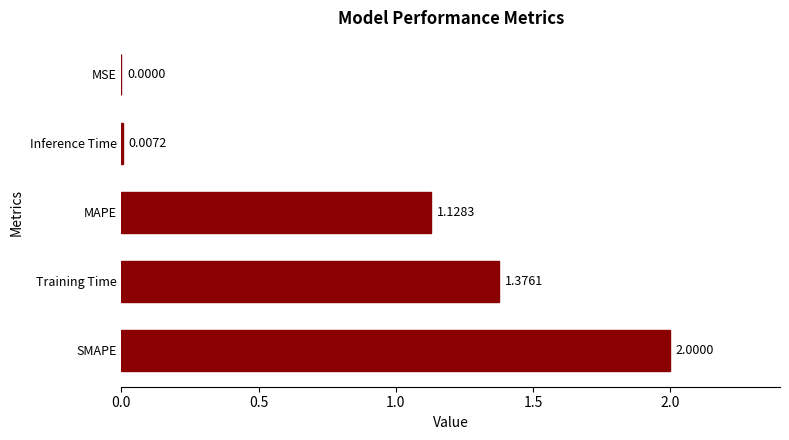

What is the sum of all values?

4.5